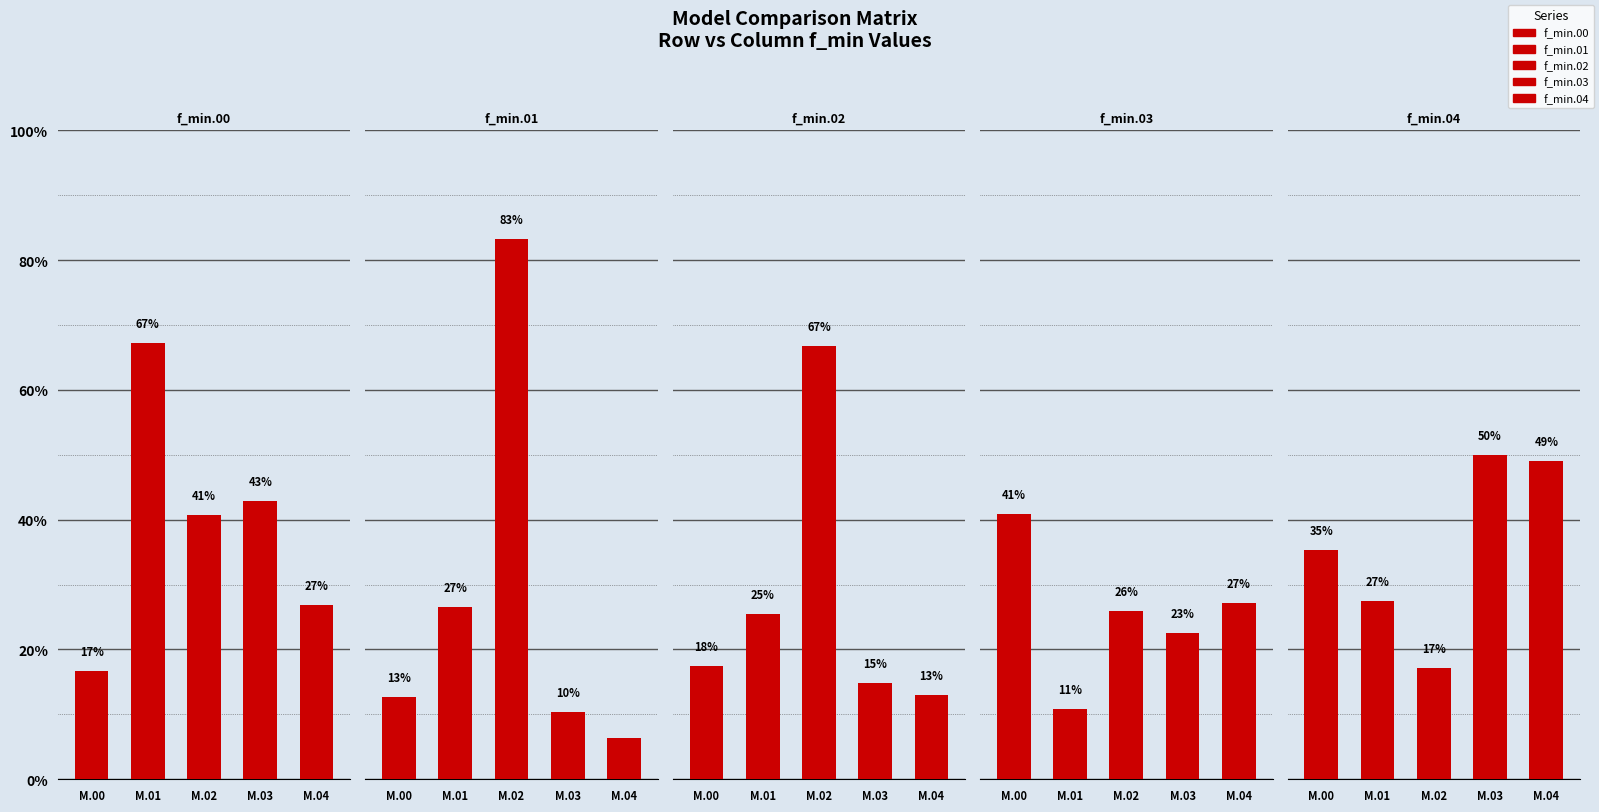

What is the greatest value displayed?

0.8